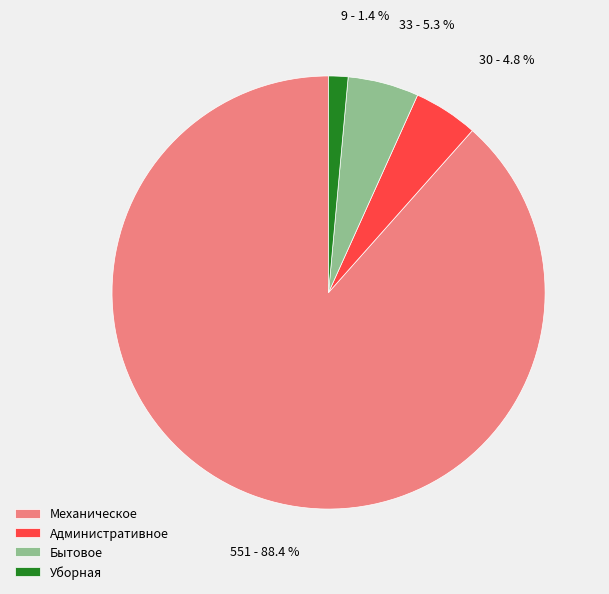

What is the smallest slice in the pie chart?

Уборная